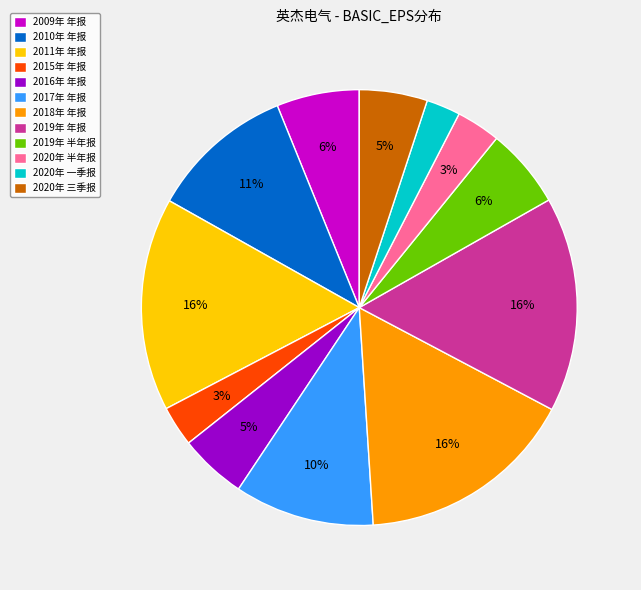

Is the sum of 2019年 年报 and 2020年 三季报 greater than half?

No